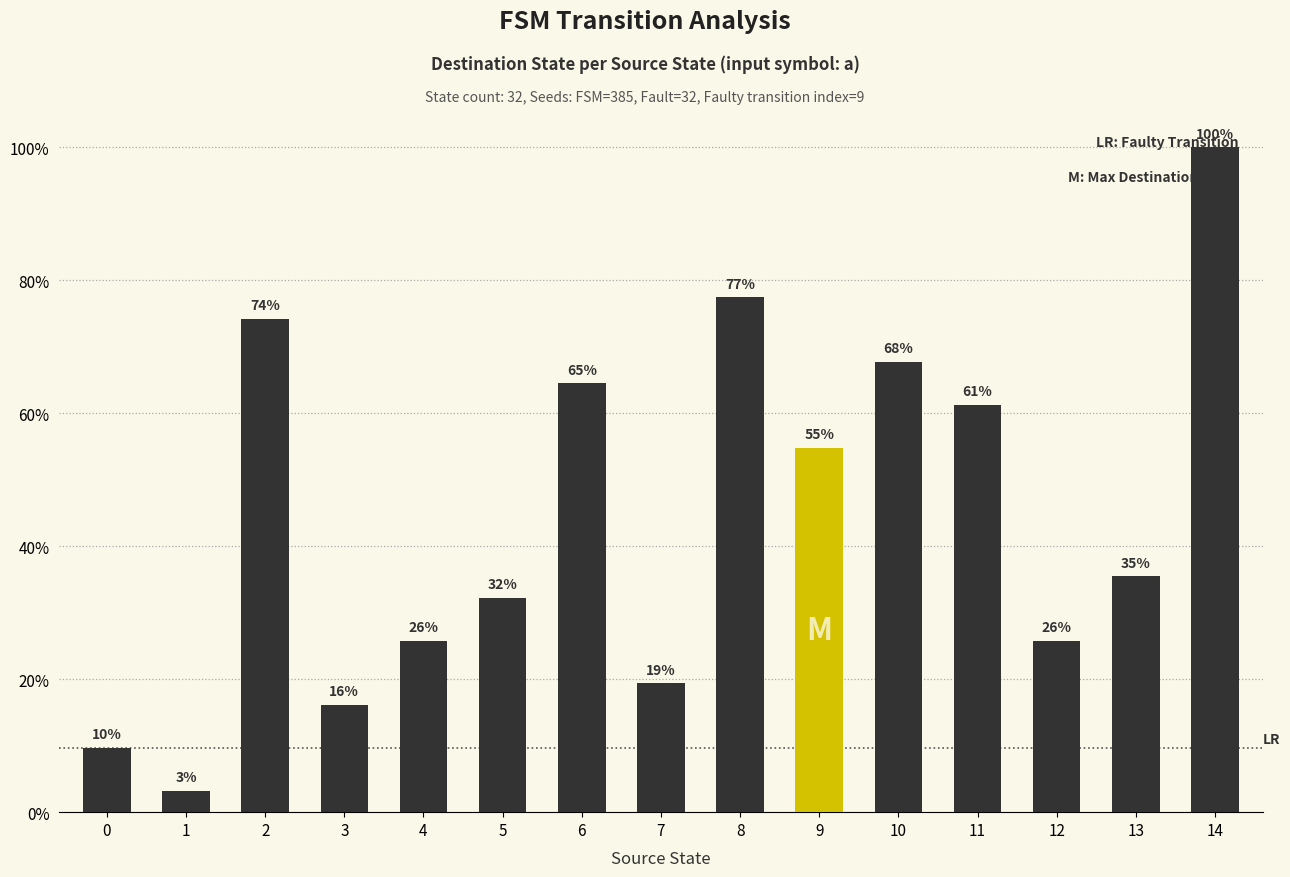

Are the bars grouped side by side (vs. stacked)?

No